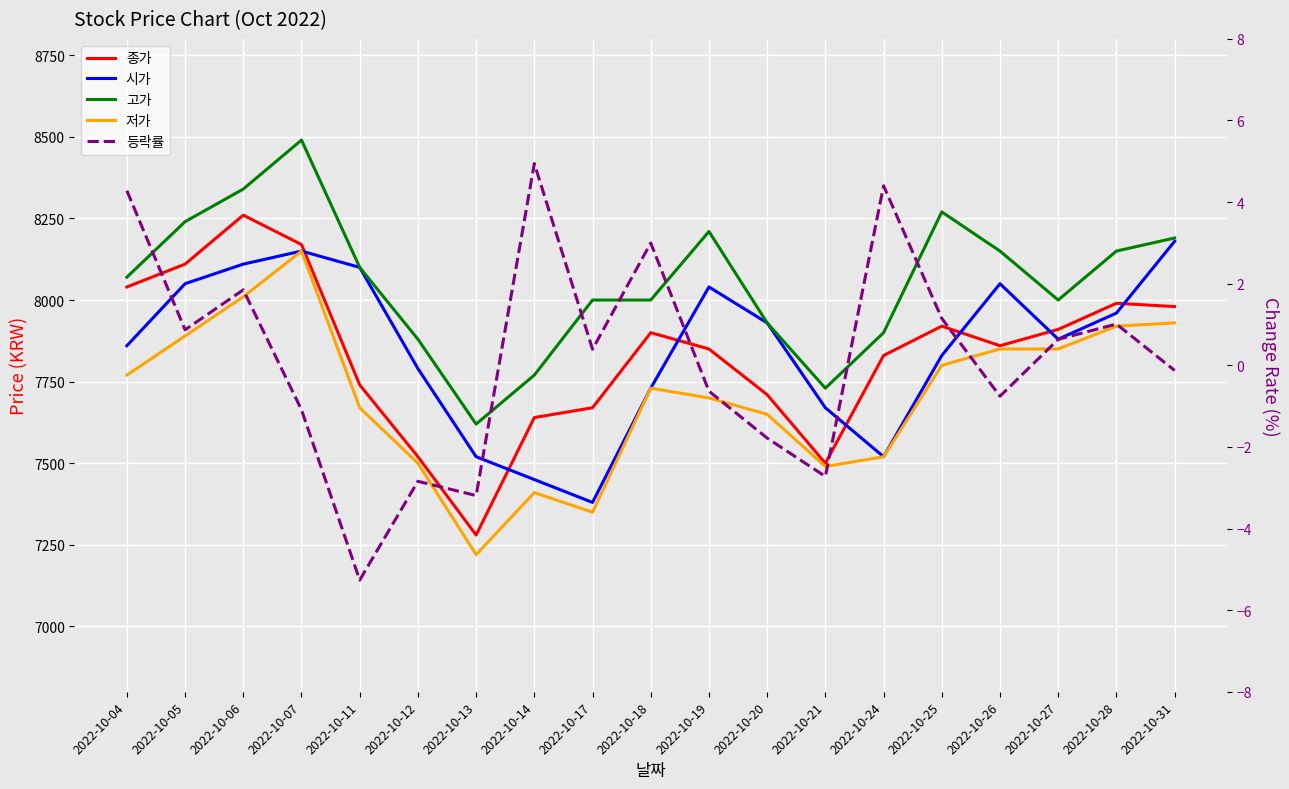

At 2022-10-27, list the series in order from smallest to largest.

등락률, 저가, 시가, 종가, 고가